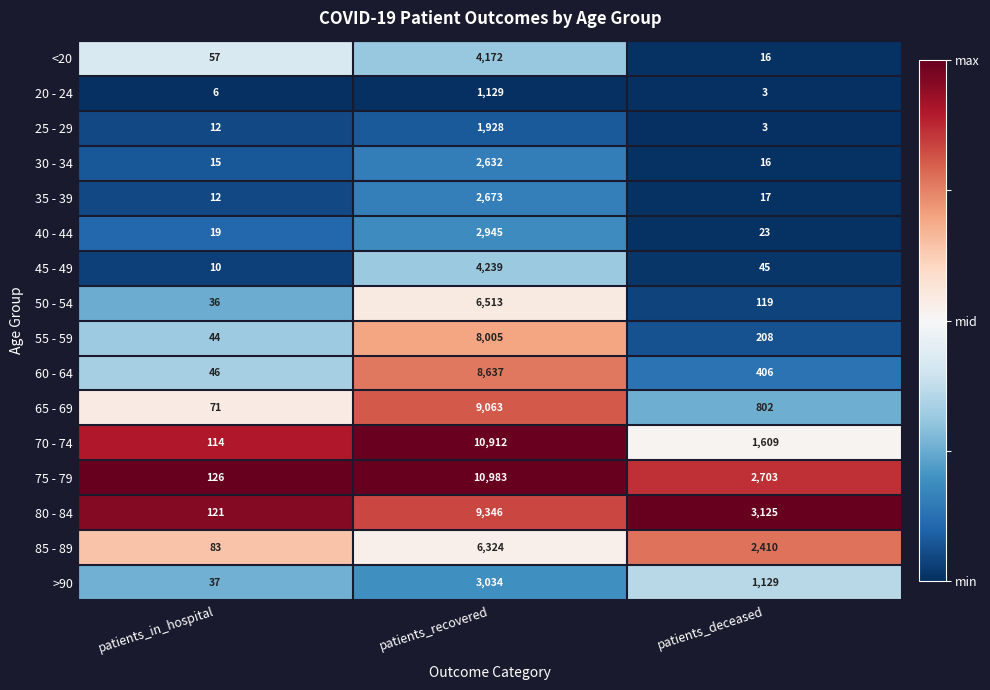

Which series has the widest spread of values?

75 - 79